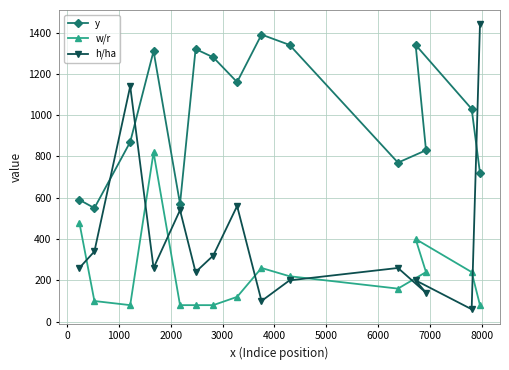

True or false: w/r and y intersect in this chart.

False